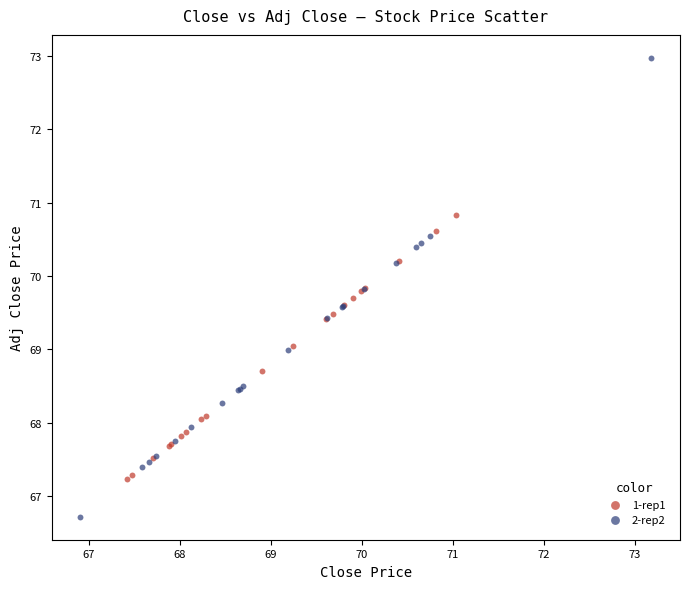

Which series reaches the minimum Y coordinate?

2-rep2